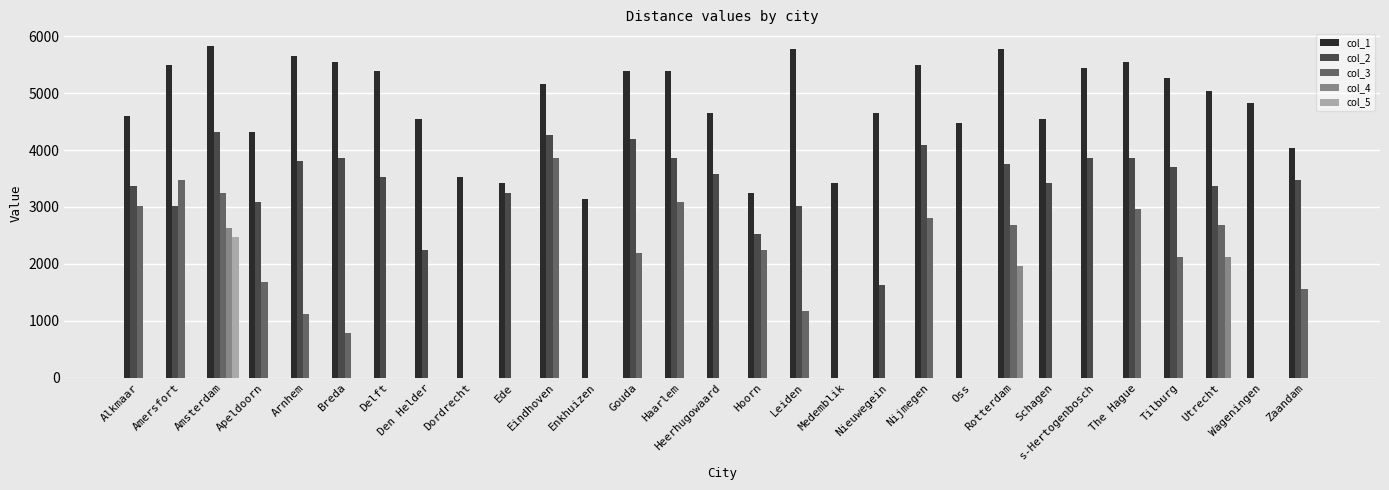

What is the average value of the col_5 series?

85.0